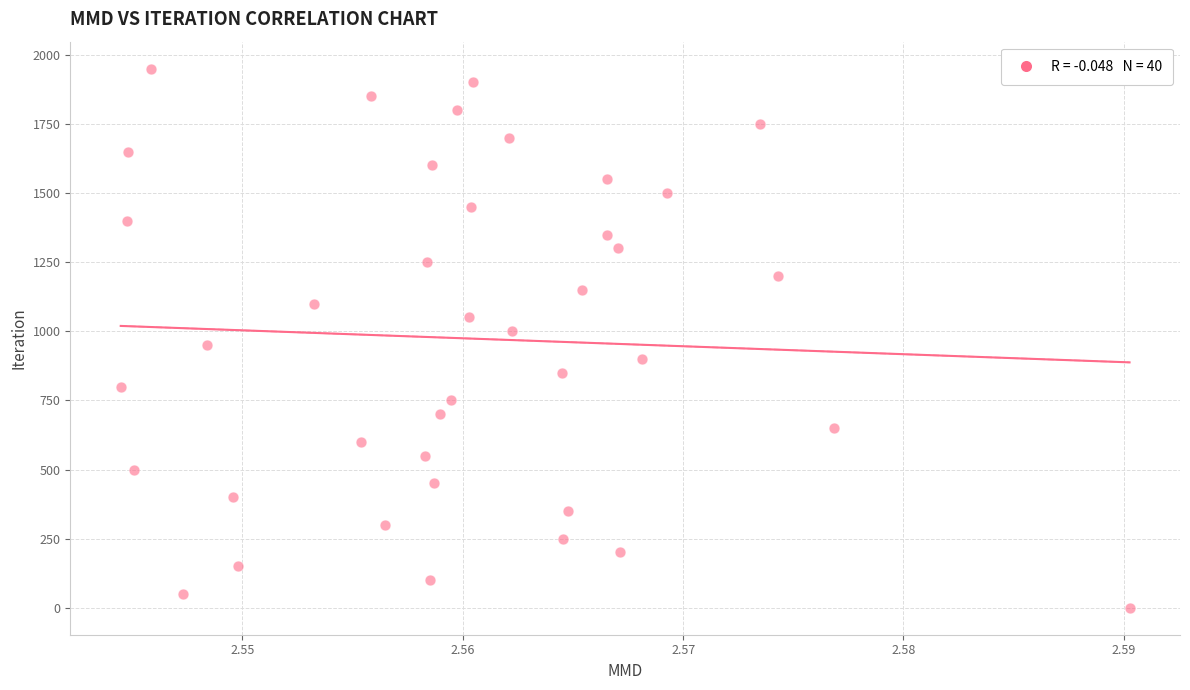

What is the range of Y values (max minus min)?

1950